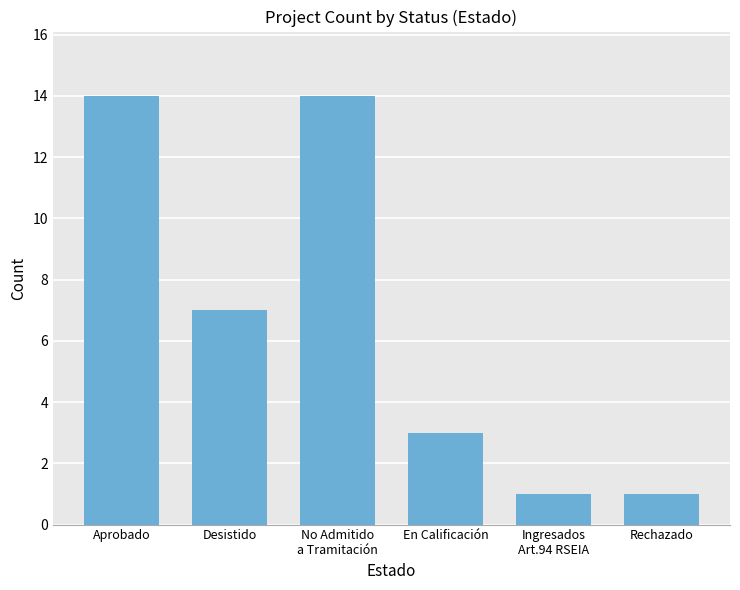

What is the label of the 3rd bar from the right?

En Calificación